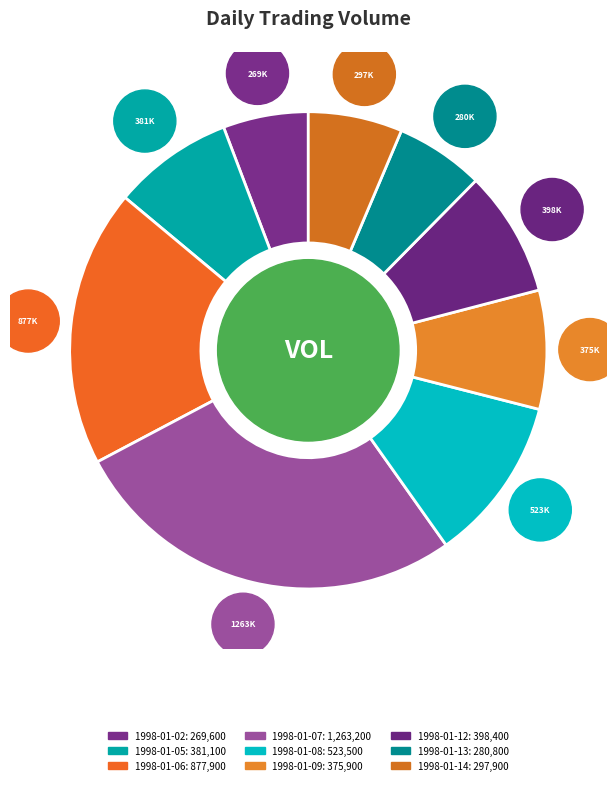

Count the number of slices in the pie.

9